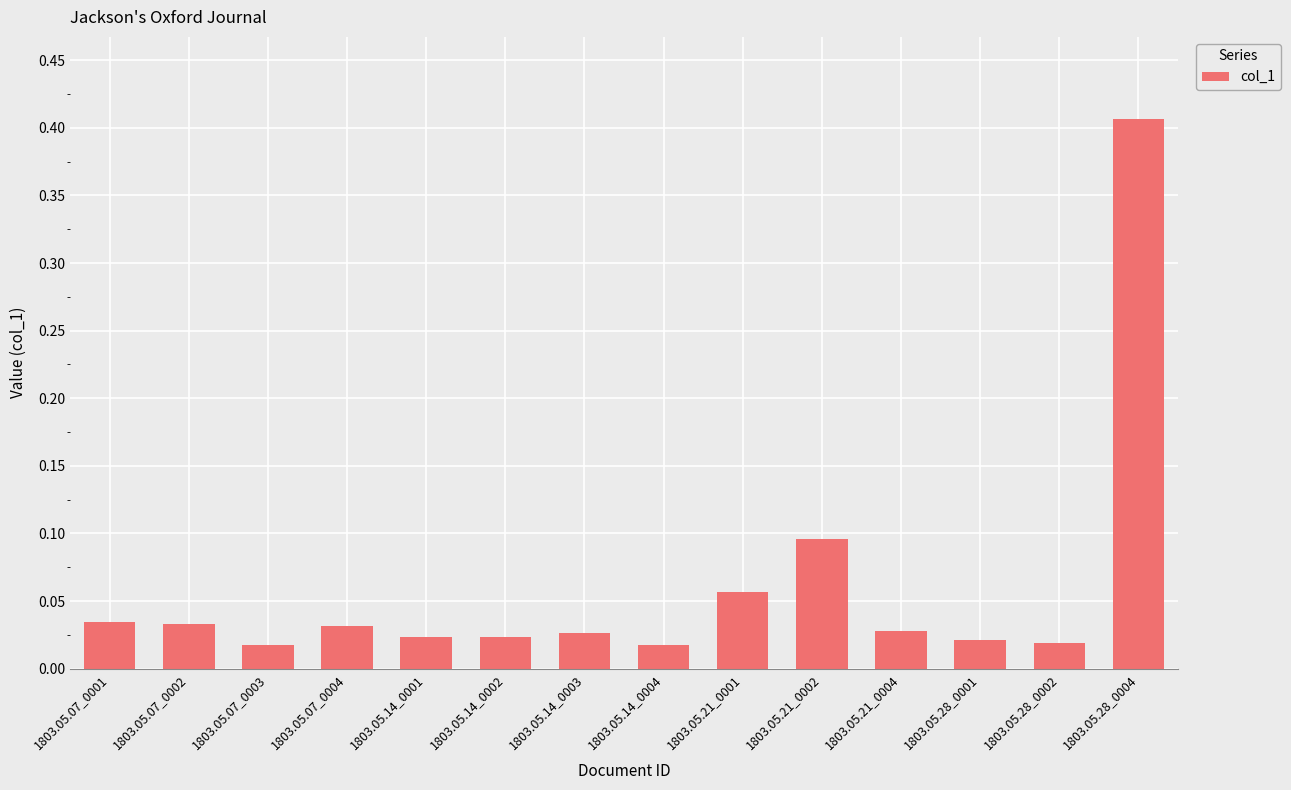

Which label corresponds to the largest value in the chart?

1803.05.28_0004